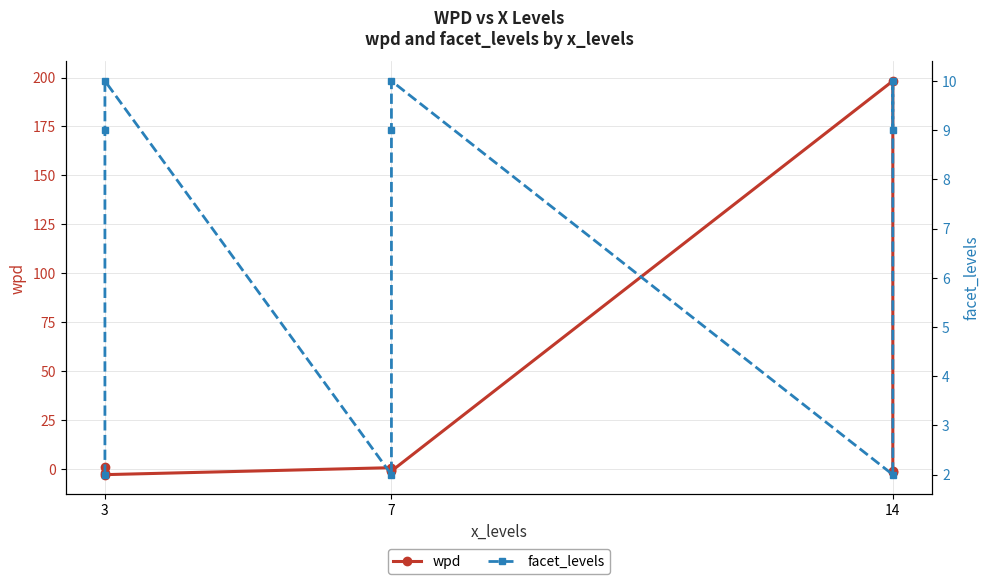

What is the average value of the wpd series?

21.1